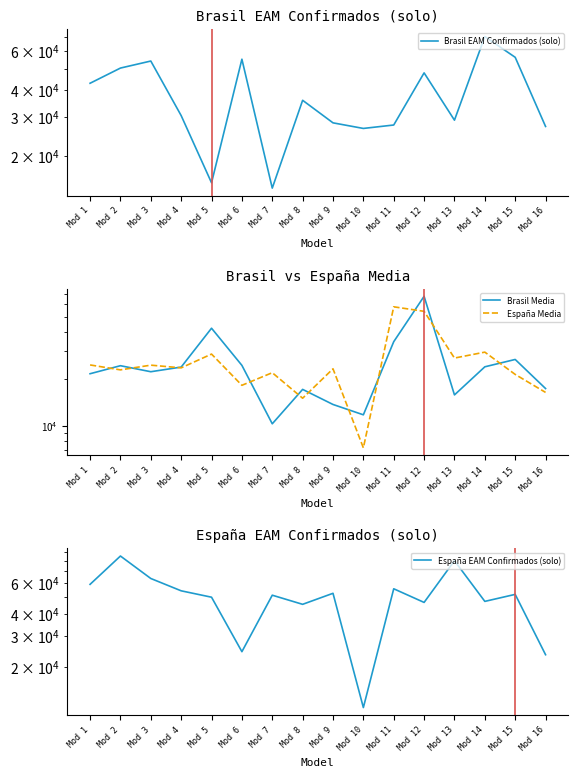

True or false: Brasil Media has more than 0 points higher than both neighbors.

True